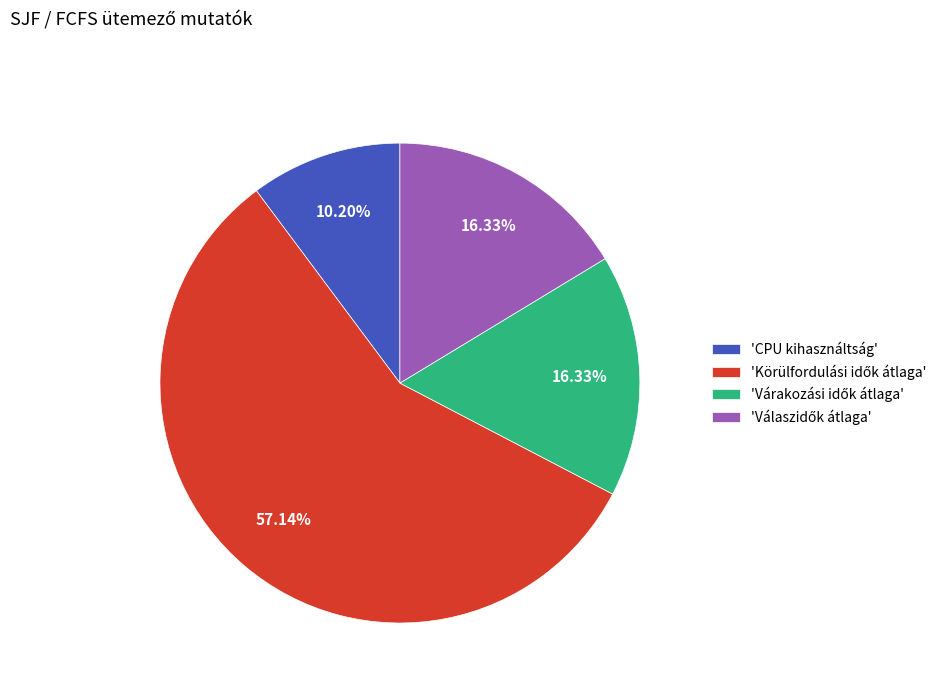

Which category has the smallest portion of the pie?

'CPU kihasználtság'